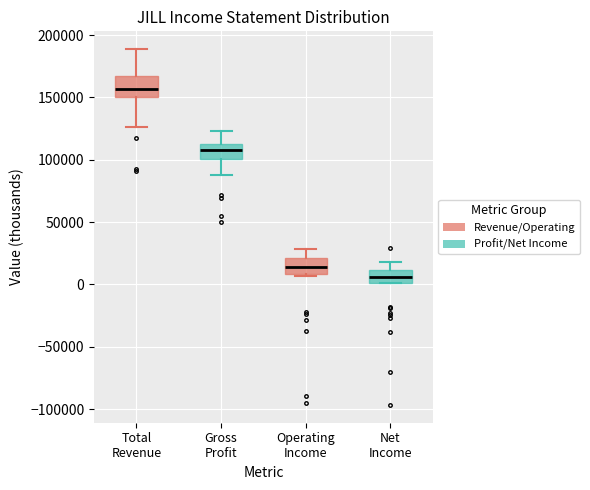

Reading left to right, read every box against the y-axis: the position of its median line, the range the box covers, and the ends of its whiskers. The values are not printed on the chart, so give them approximately, as read against the axis.

Total Revenue: median 155000, box 150000 to 170000, whiskers 125000 to 190000
Gross Profit: median 110000 (inside the box), box 100000 to 110000, whiskers 90000 to 125000
Operating Income: median 15000, box 10000 to 20000, whiskers 5000 to 30000
Net Income: median 5000, box 0 to 10000, whiskers 0 to 20000